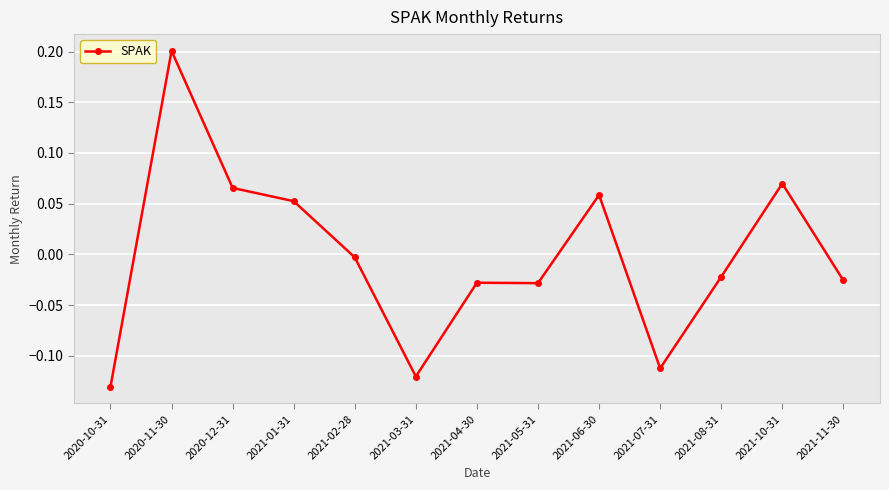

What is the change in value from 2020-10-31 to 2021-06-30?

+0.2